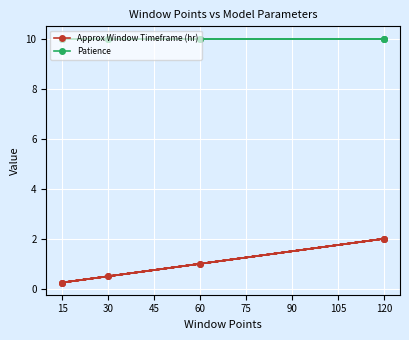

True or false: Approx Window Timeframe (hr) has a value of 0.7 at 30.

False